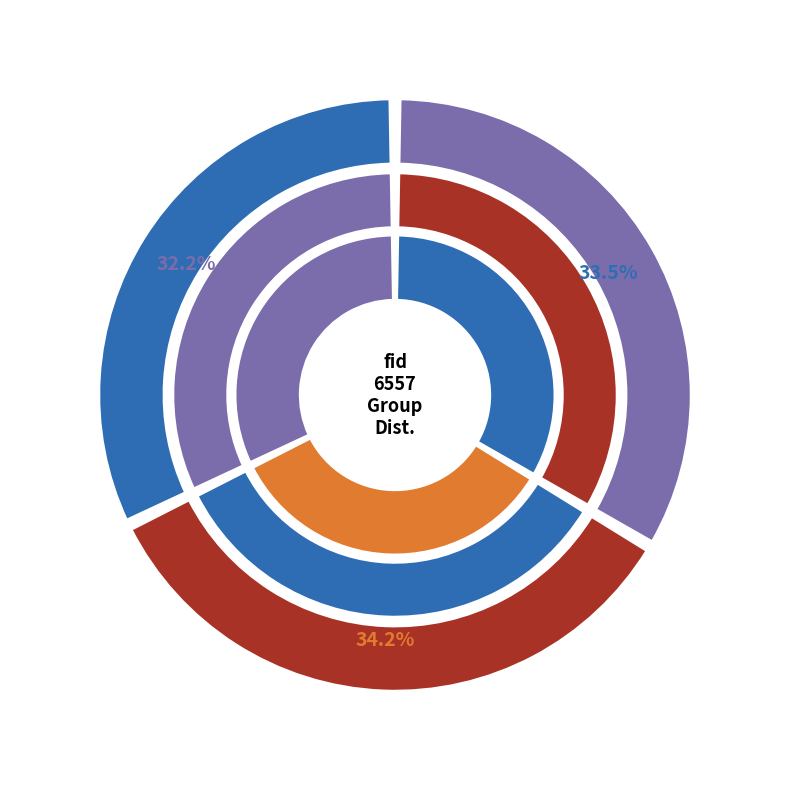

Combined, what portion of the pie is 6651 and 6318?

66.5%